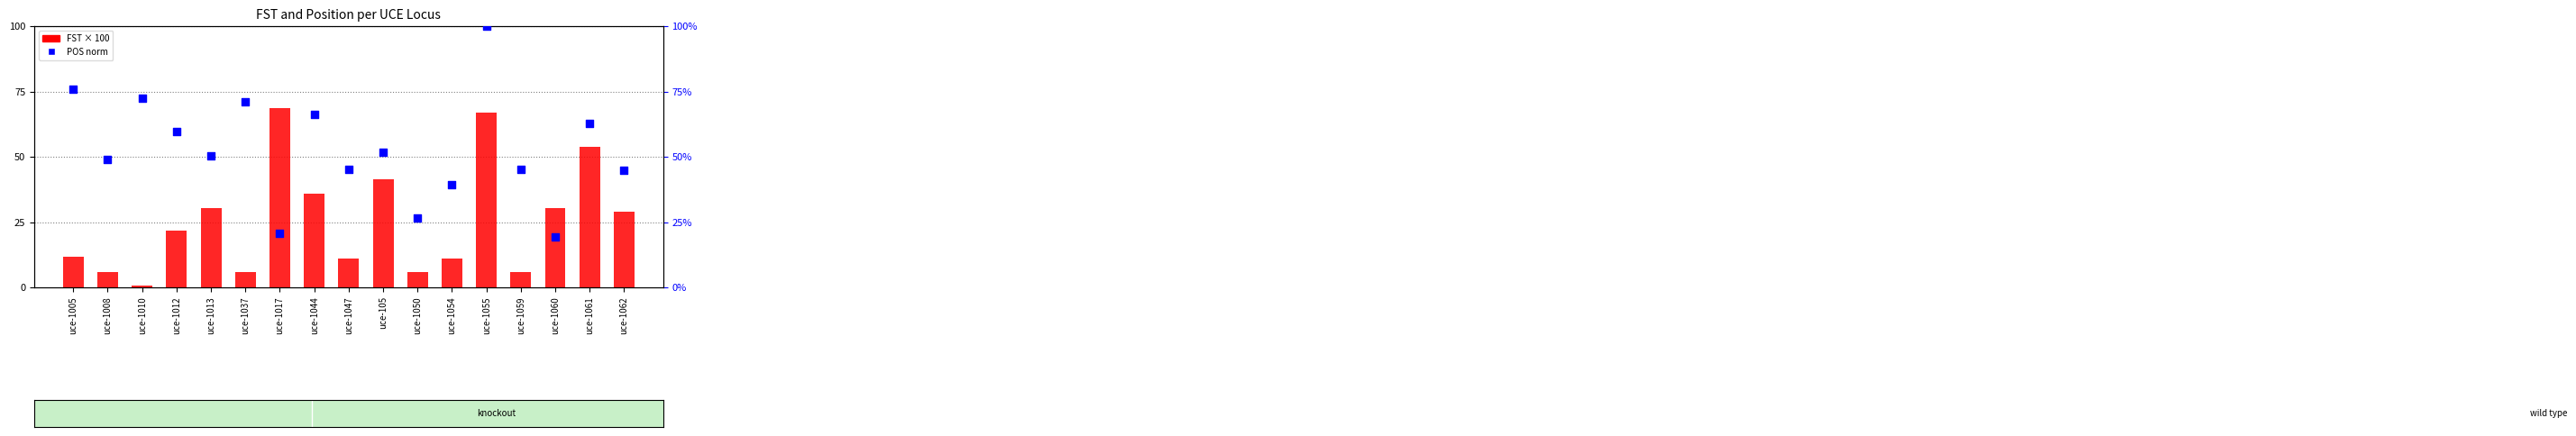

Which series has the largest total across all categories?

percentile rank (POS norm)